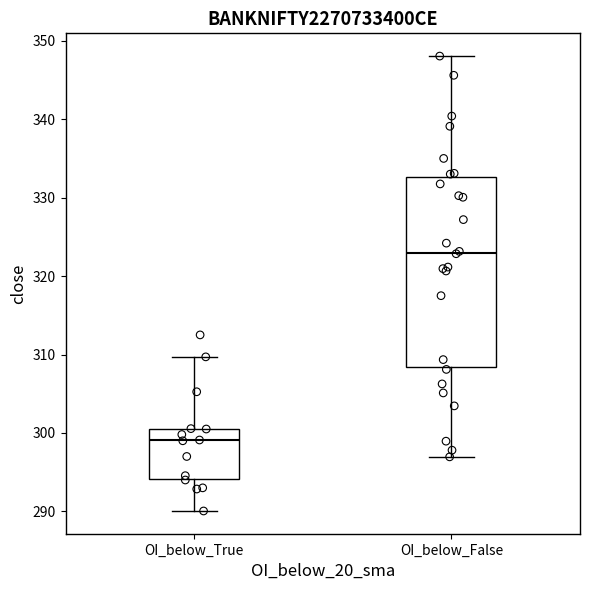

Comparing the boxes themselves (not the whiskers), which one is the tallest?

OI_below_False